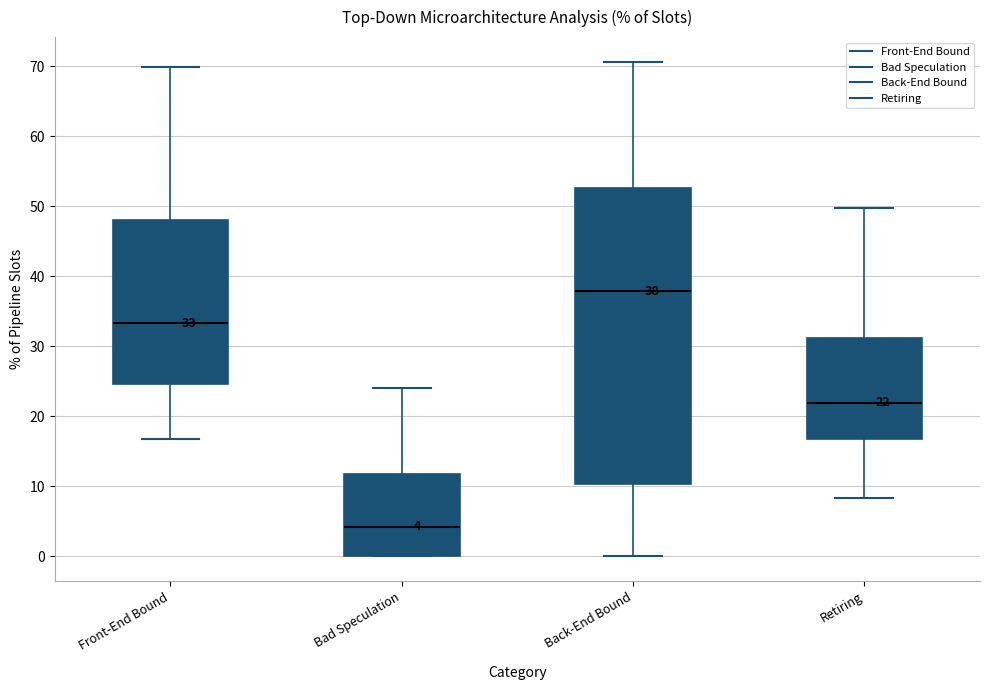

Which box's median line is the lowest?

Bad Speculation